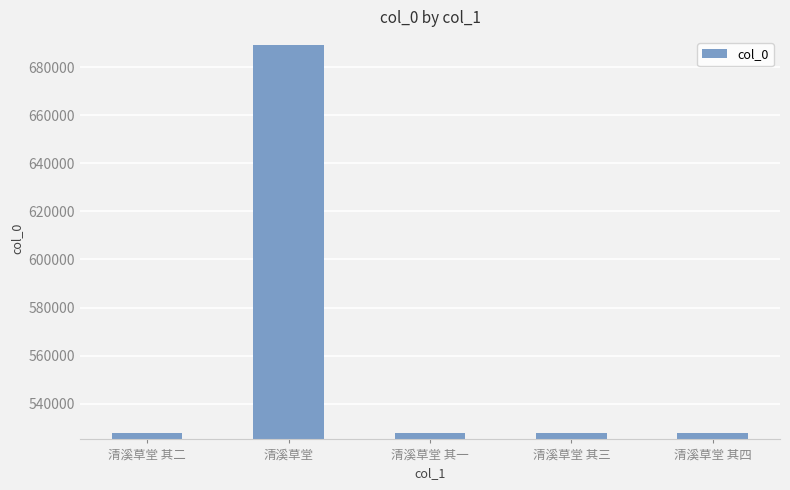

What is the average value?

560040